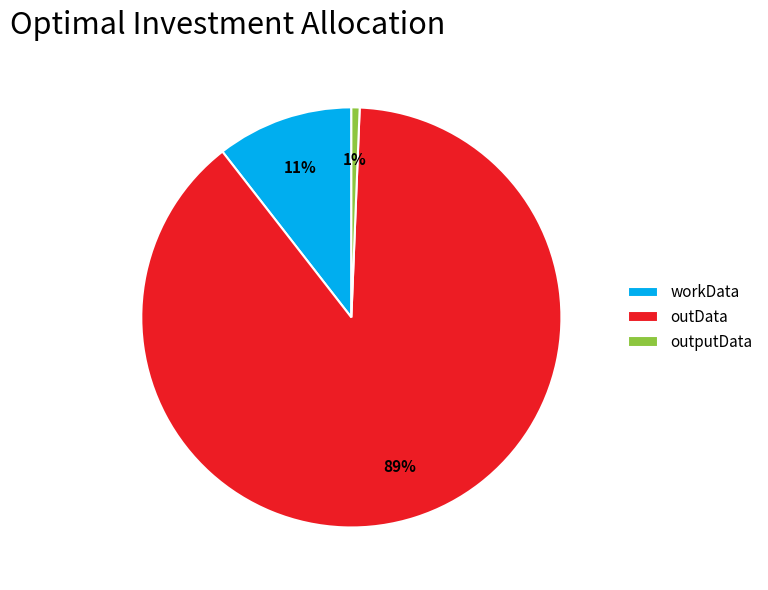

What percentage is the outputData slice, to the nearest percent?

1%